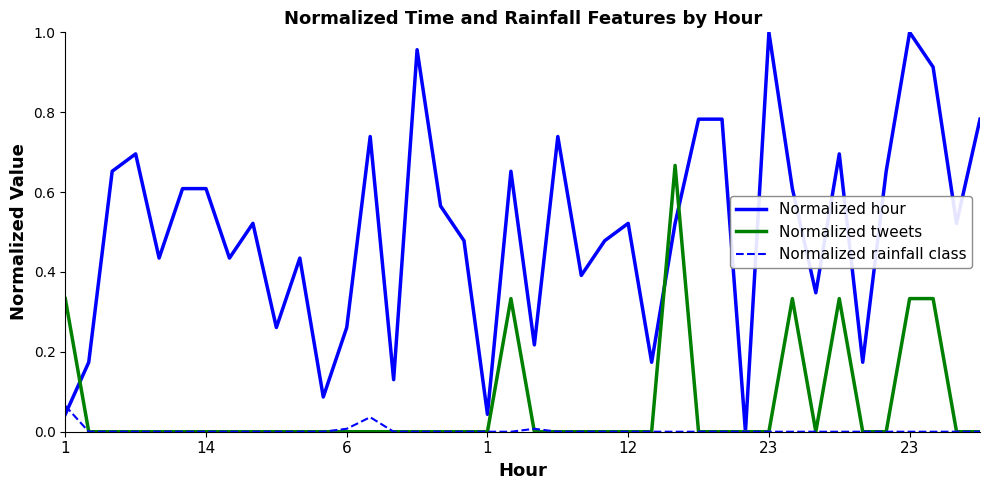

Which series has the widest spread of values?

Normalized hour